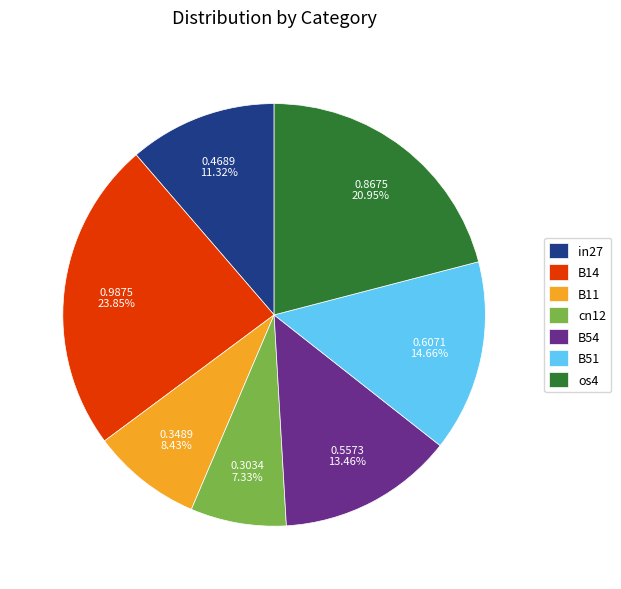

To the nearest percent, what is the average slice percentage?

14%